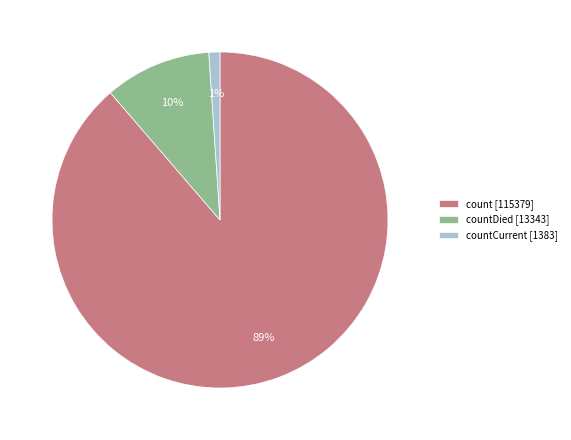

To the nearest percent, what is the average slice percentage?

33%